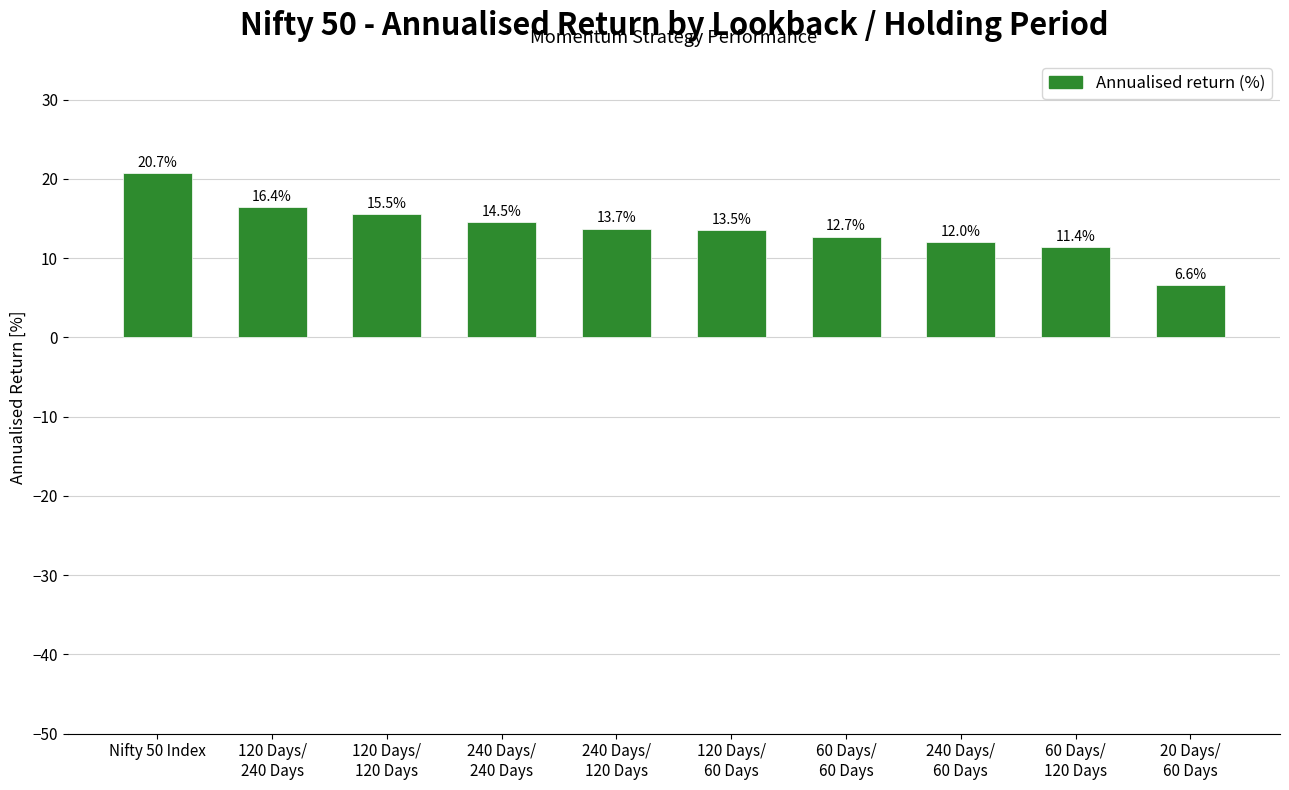

The chart shows a value of 15.5 at 120 Days/
120 Days. True or false?

True